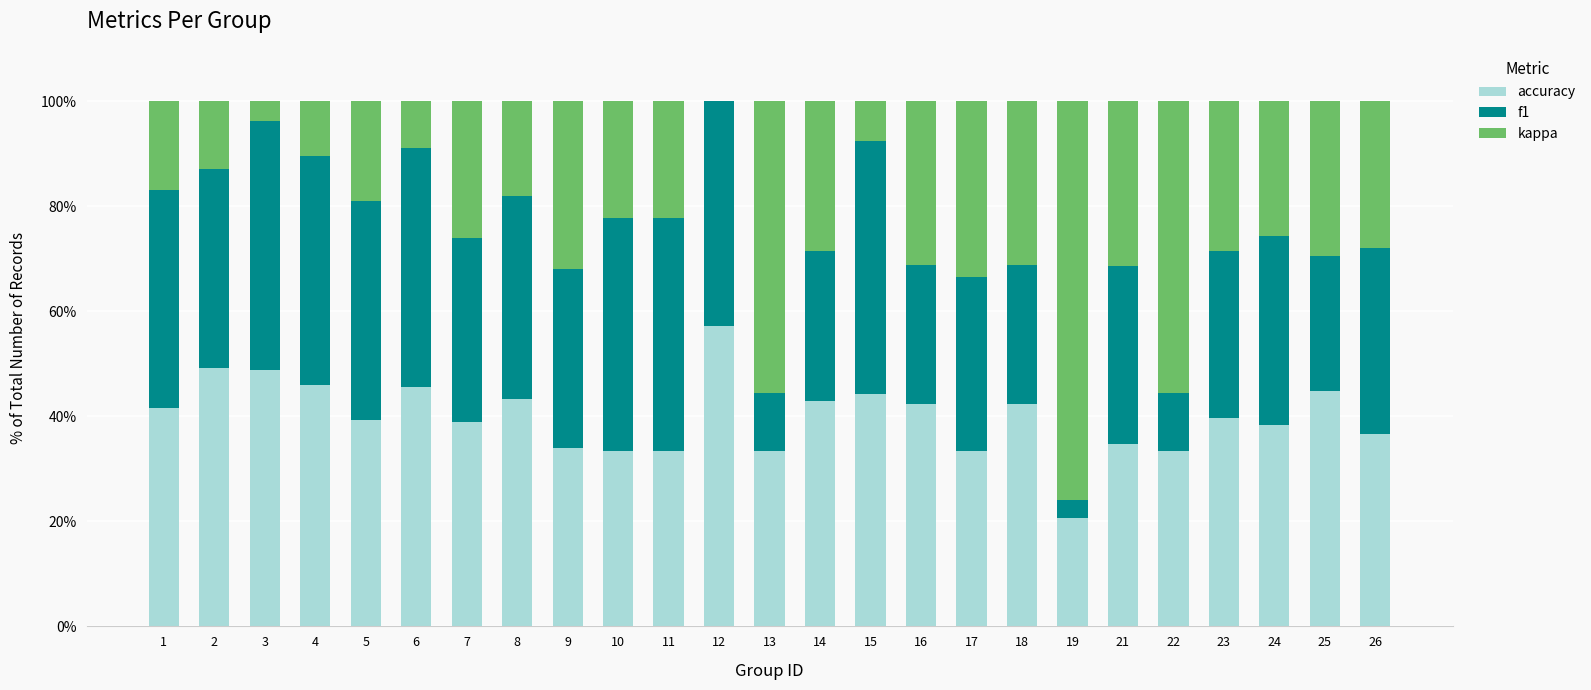

The value of accuracy at 9 is 14.9. True or false?

False